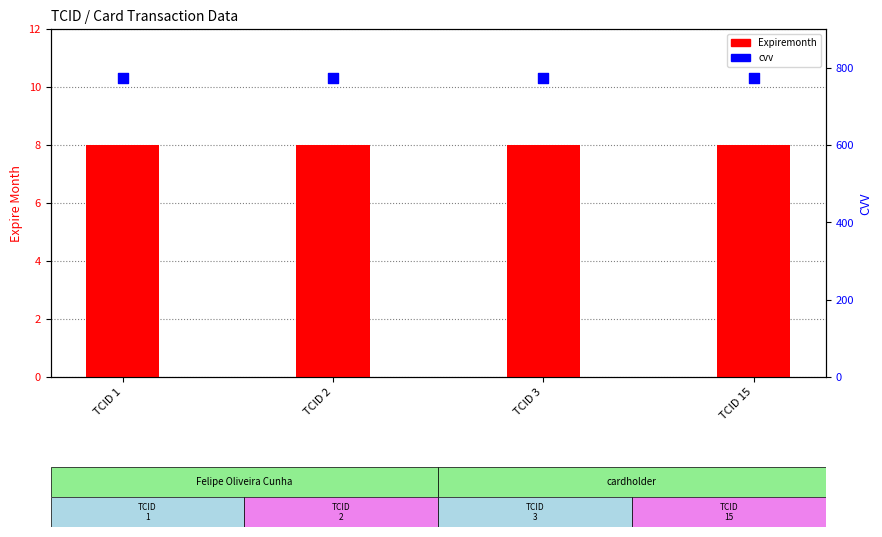

Which series has the widest spread of Y values?

Expiremonth